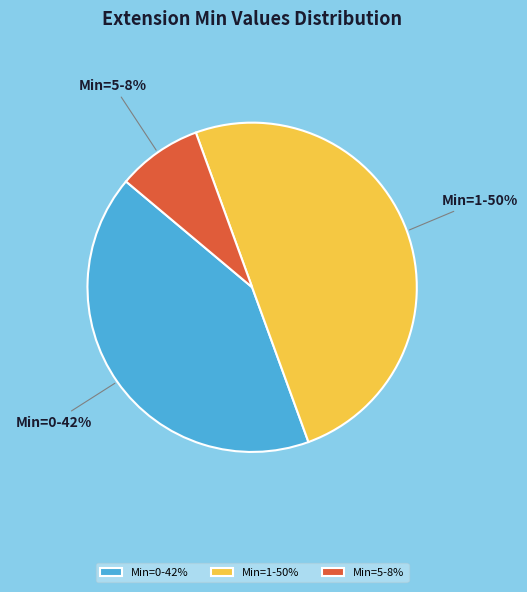

What percentage is the Min=0-42% slice, to the nearest percent?

42%